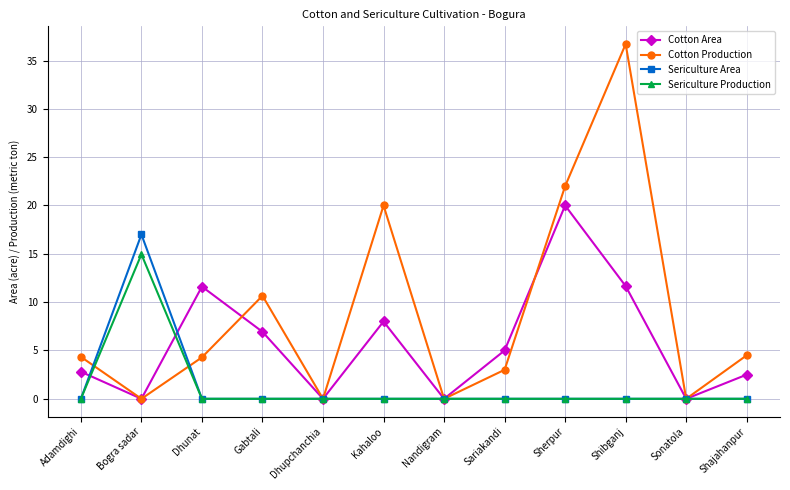

What are all the series names shown in the legend?

Cotton Area, Cotton Production, Sericulture Area, Sericulture Production